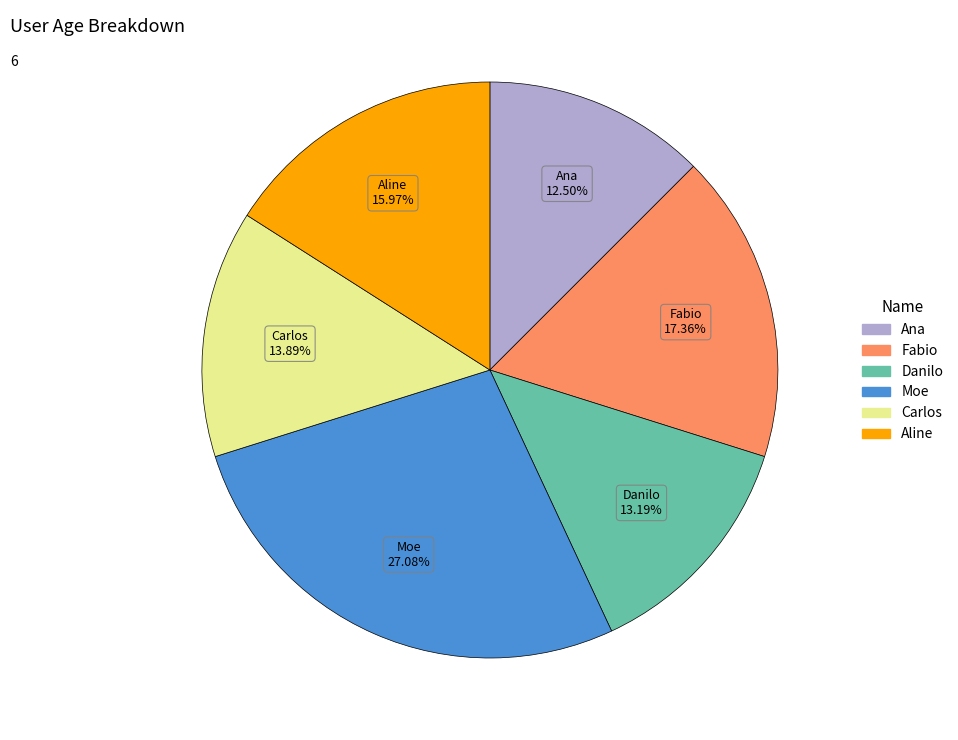

What percentage is NOT represented by Moe?

72.9%